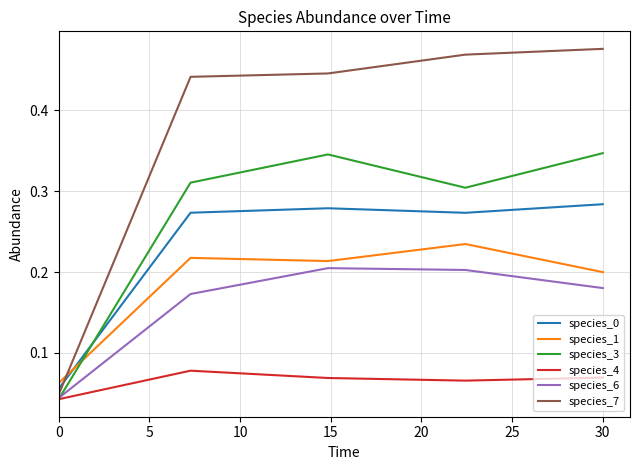

Count the species_3 values in the range 0 to 1.

5